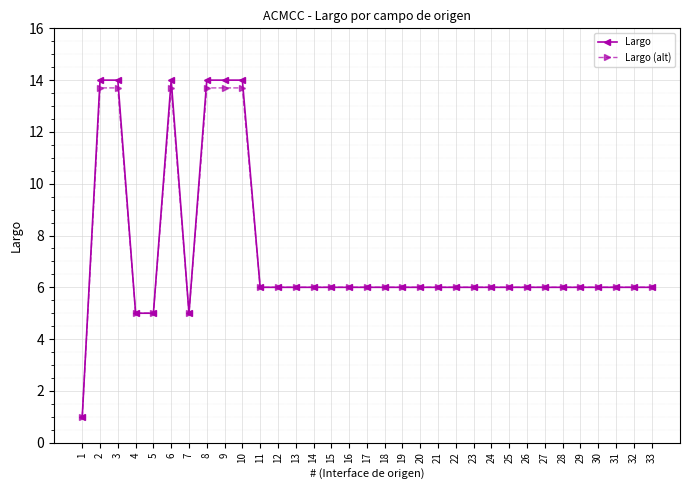

Which series has the widest spread of values?

Largo